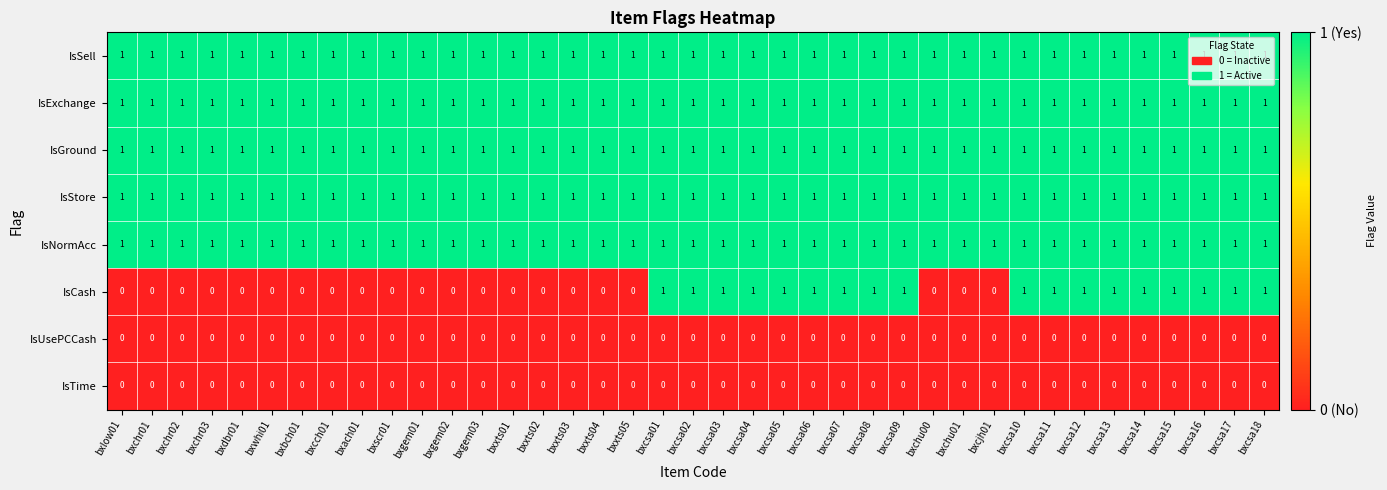

Count the IsCash values in the range 0 to 1.

39